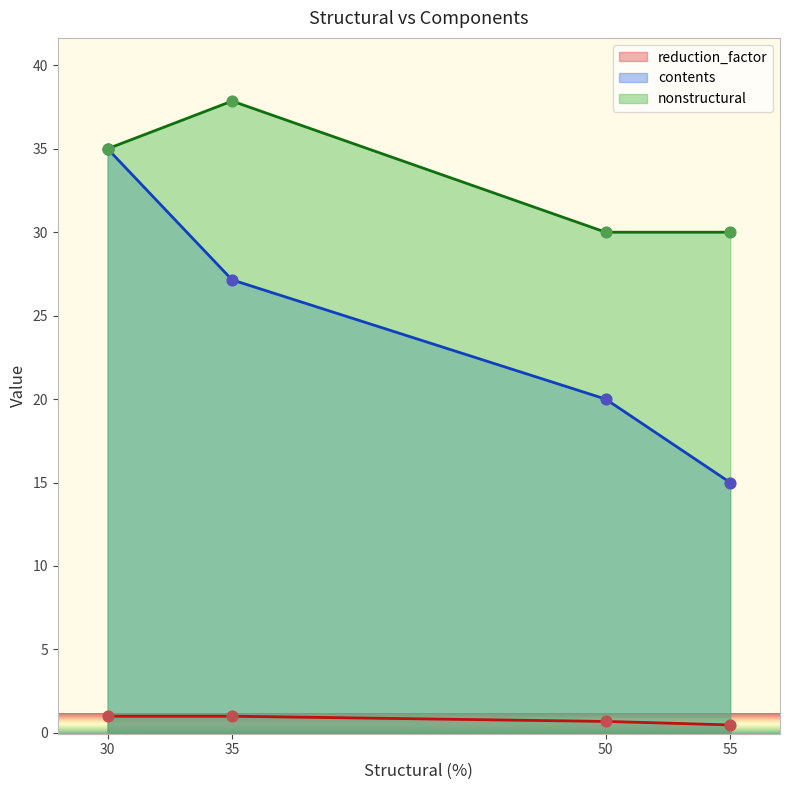

At which category is the sum across all series the highest?

30